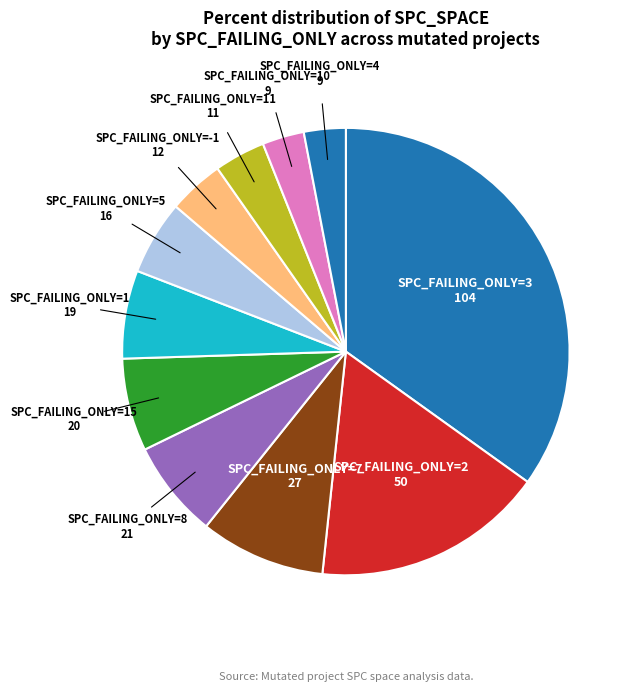

Approximately how many times larger is the value at SPC_FAILING_ONLY=11 compared to SPC_FAILING_ONLY=15?

0.6